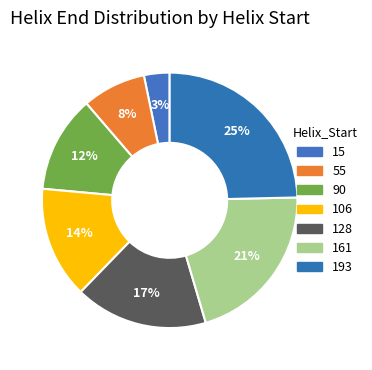

Count the number of slices in the pie.

7